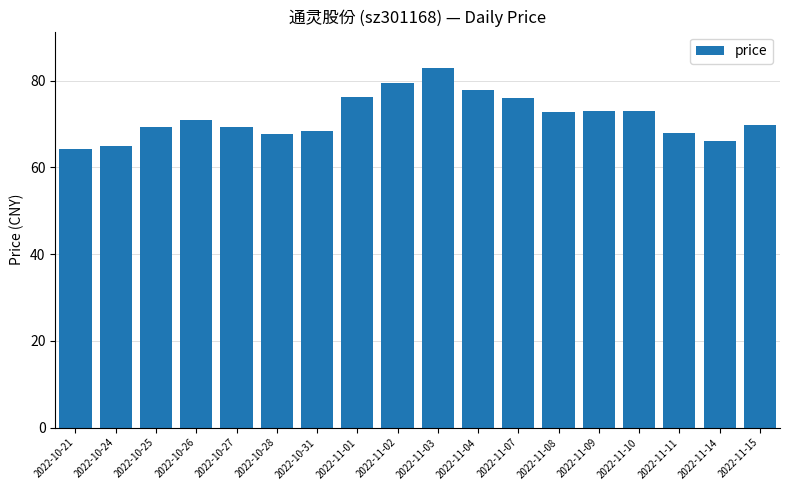

Read the value at 2022-10-21.

64.2